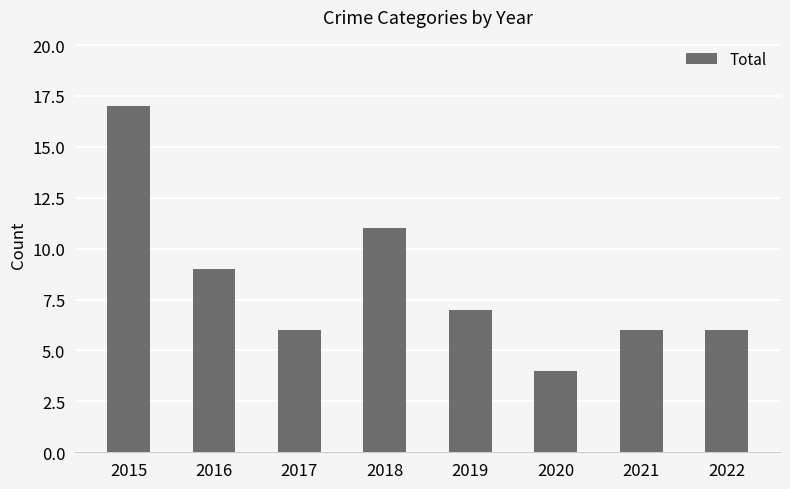

Which has a higher value, 2022 or 2019?

2019